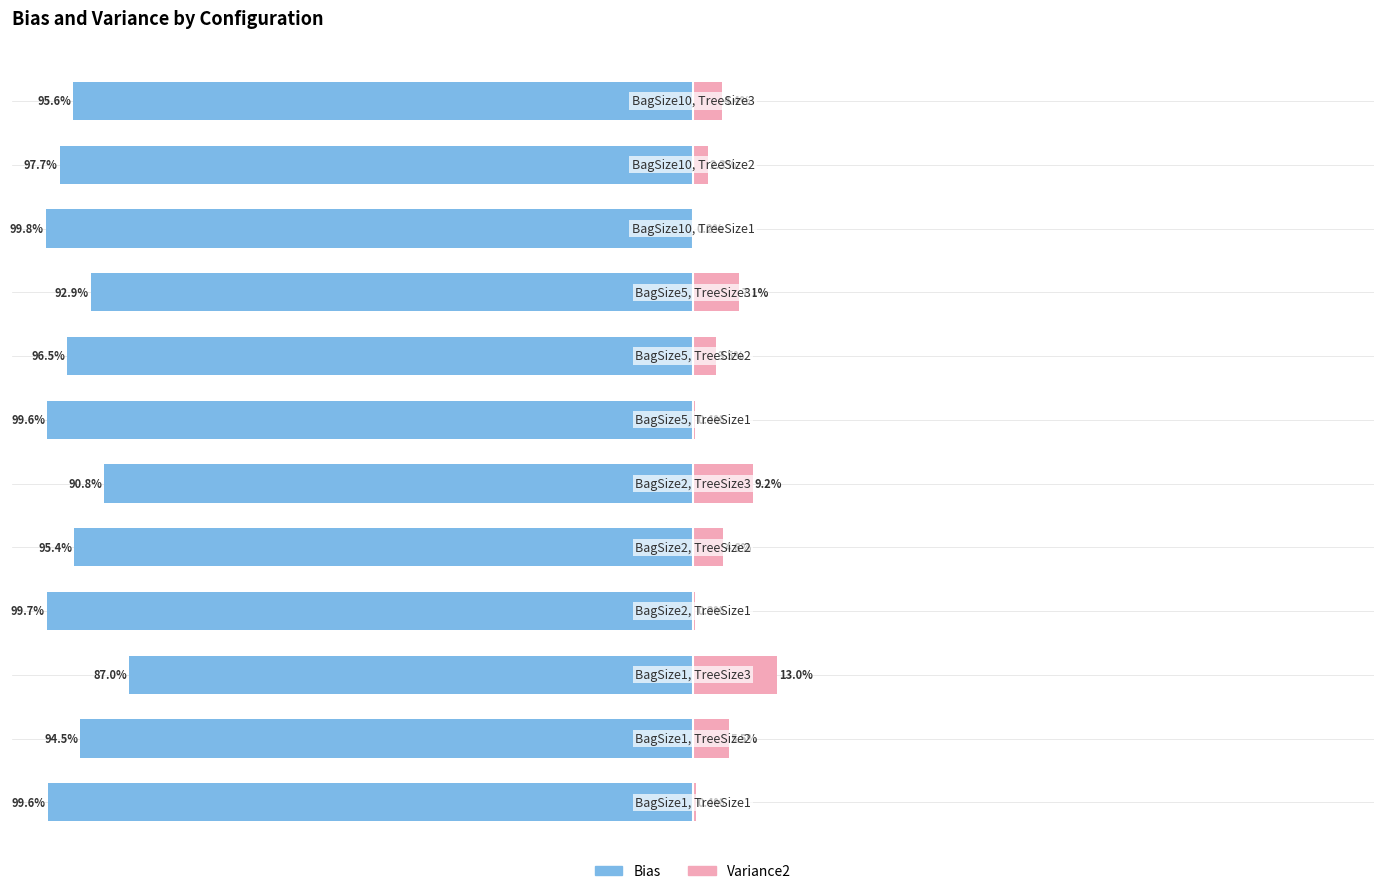

What is the value of the Bias bar at the 7th from the left?

-99.6